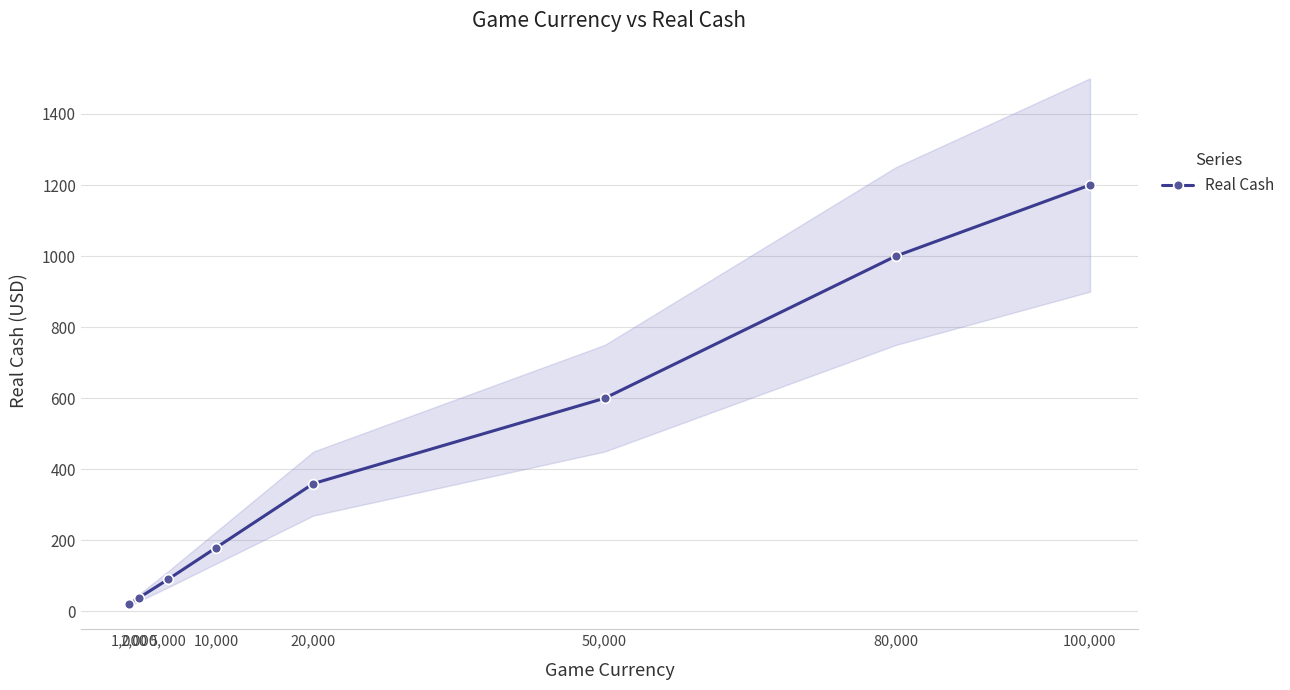

List the labels in order of value, smallest first.

1,000, 2,000, 5,000, 10,000, 20,000, 50,000, 80,000, 100,000